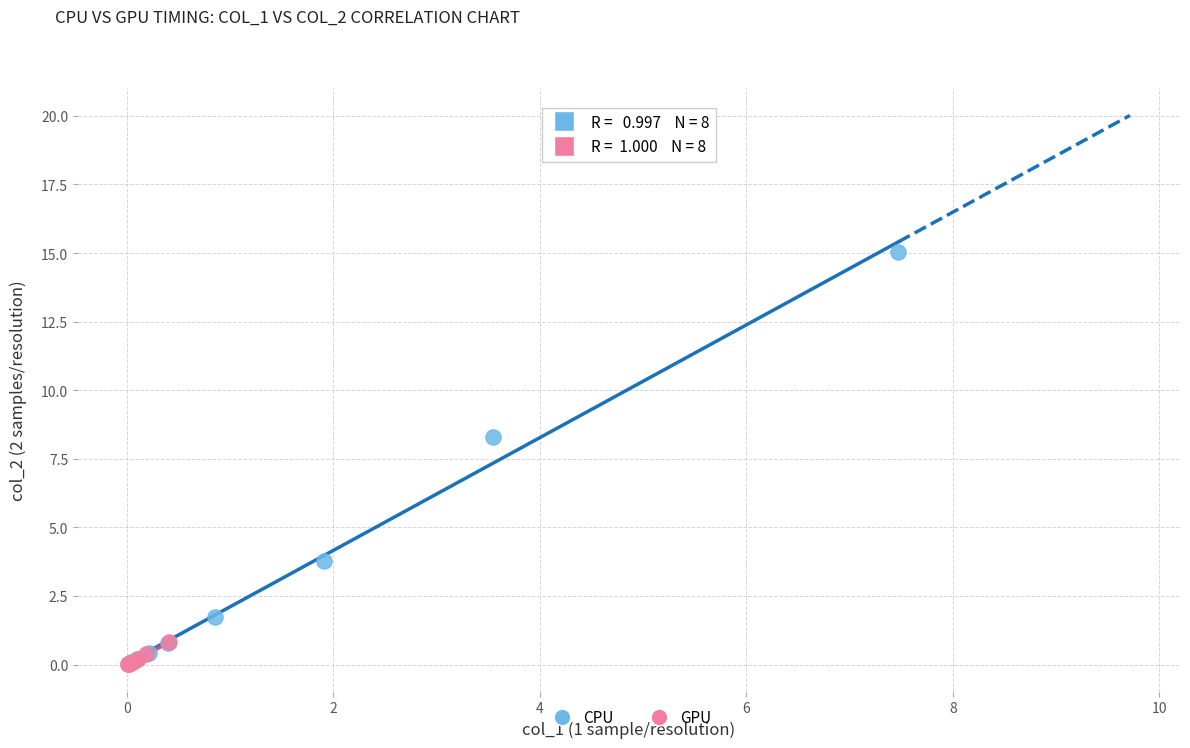

Which series has the widest spread of Y values?

CPU